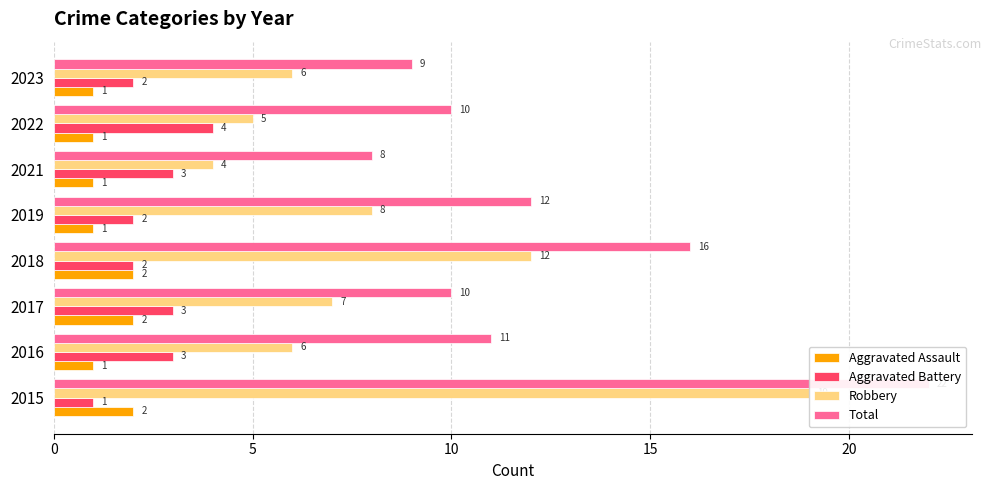

Between 2021 and 2022, which series saw the biggest shift?

Total